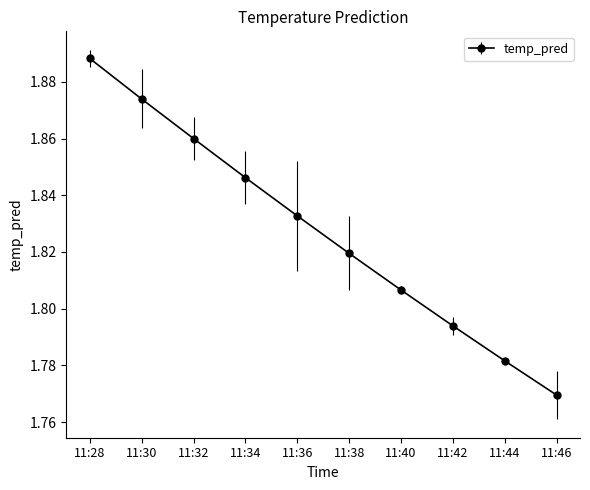

True or false: the data has more than 2 interior local peaks.

False